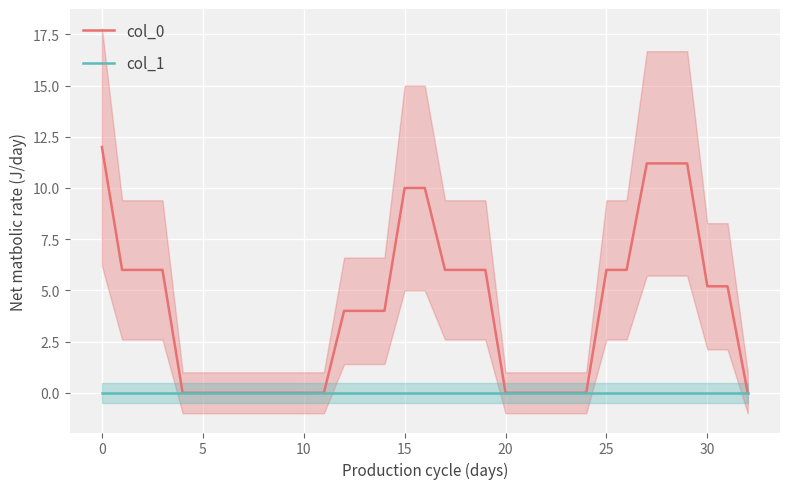

How many lines are shown in the chart?

2